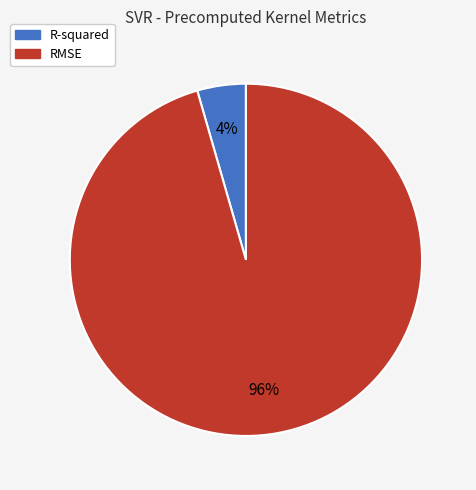

Combined, do RMSE and R-squared account for over 50%?

Yes